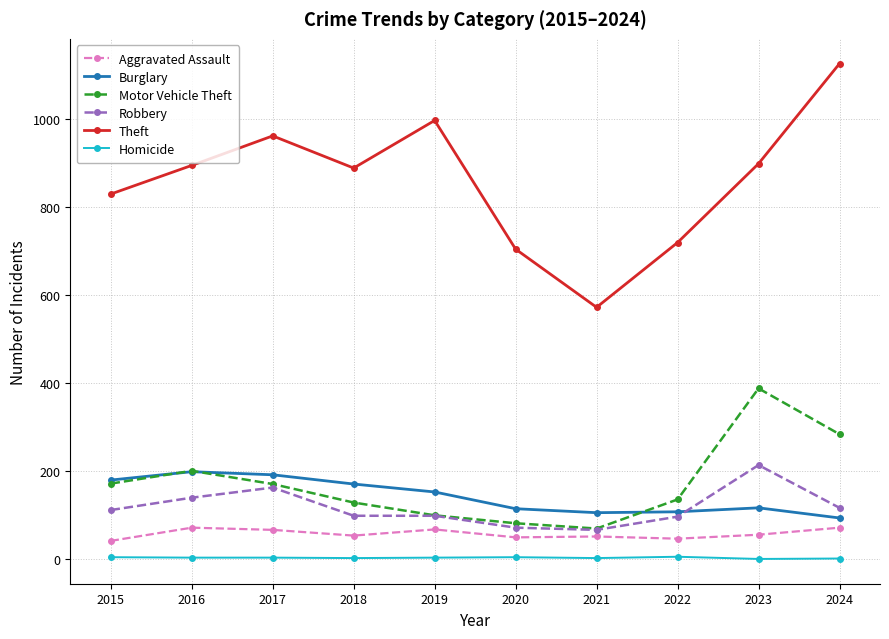

What is the difference between the highest and lowest values at 2019?

992